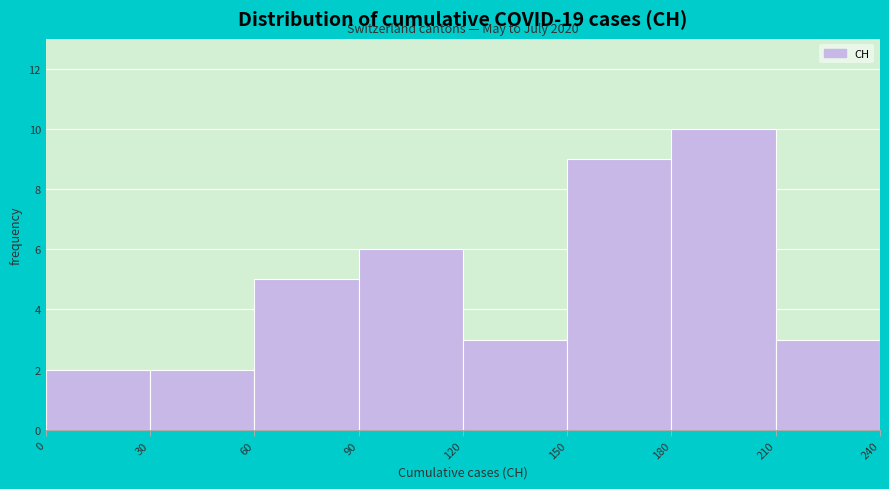

Which range on the x-axis has the tallest bar?

180 to 210